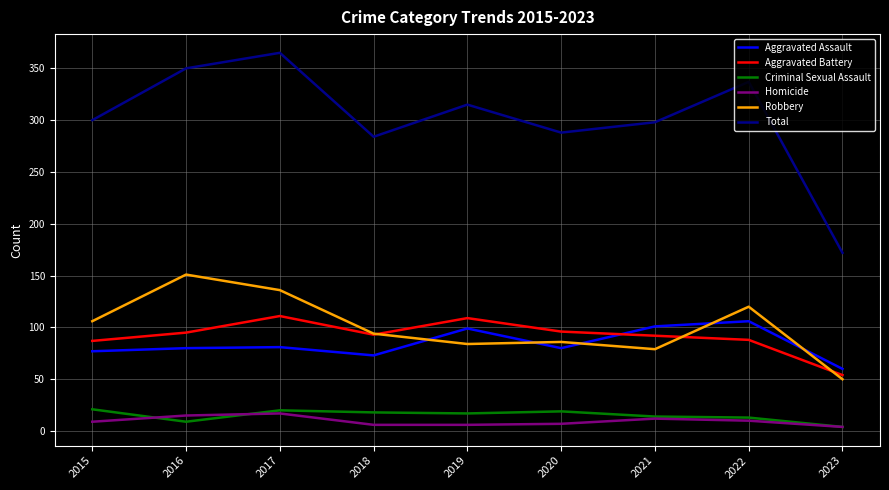

True or false: Aggravated Battery and Homicide intersect in this chart.

False